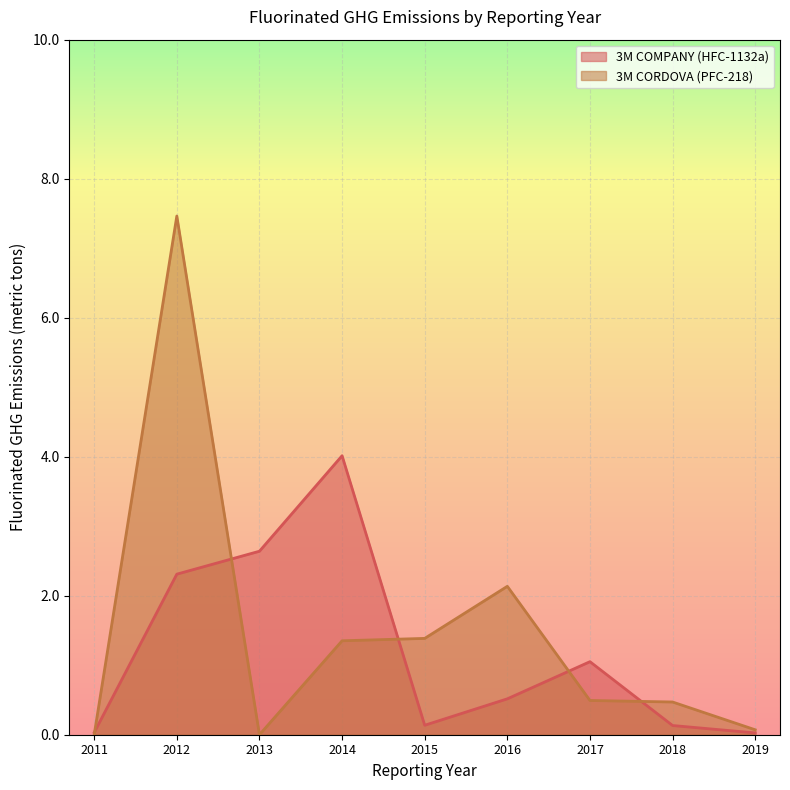

How many lines are shown in the chart?

2